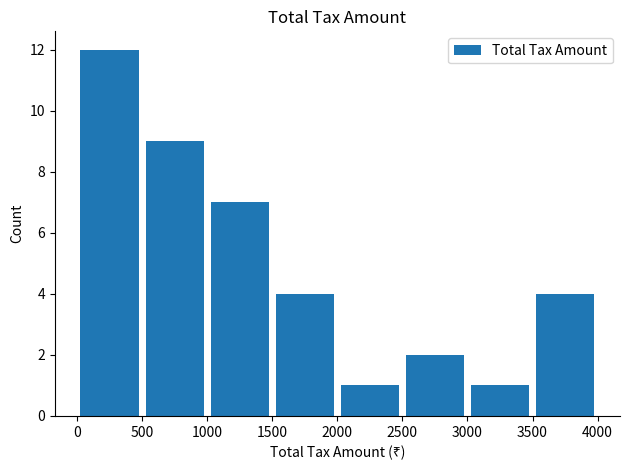

What is the maximum value shown in the chart?

12